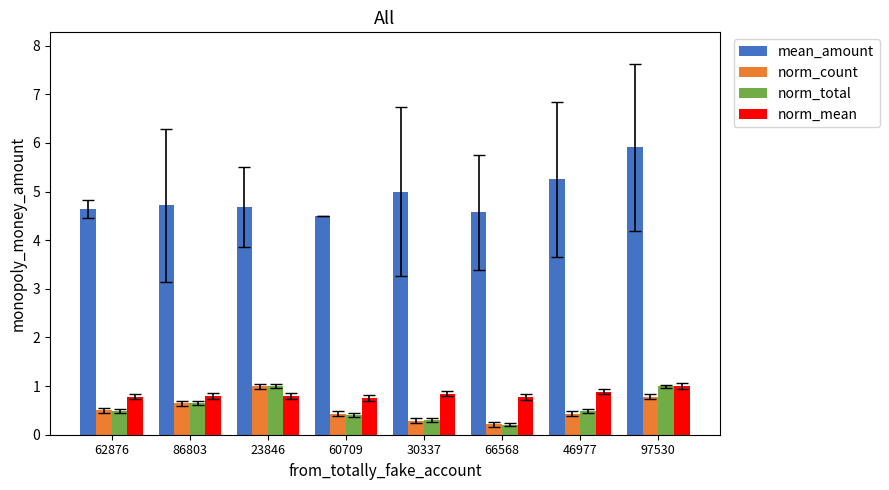

What is the greatest value displayed?

5.9